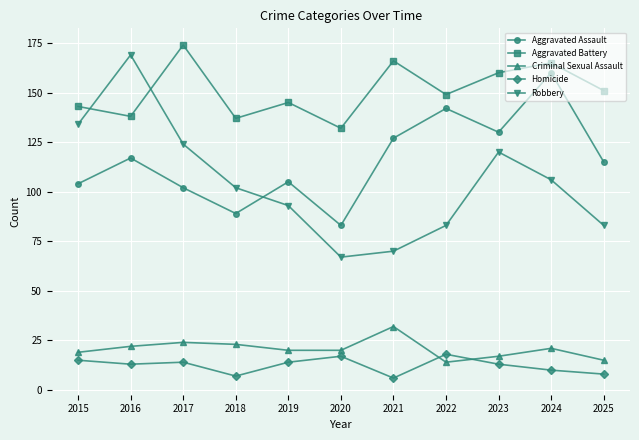

What are all the series names shown in the legend?

Aggravated Assault, Aggravated Battery, Criminal Sexual Assault, Homicide, Robbery